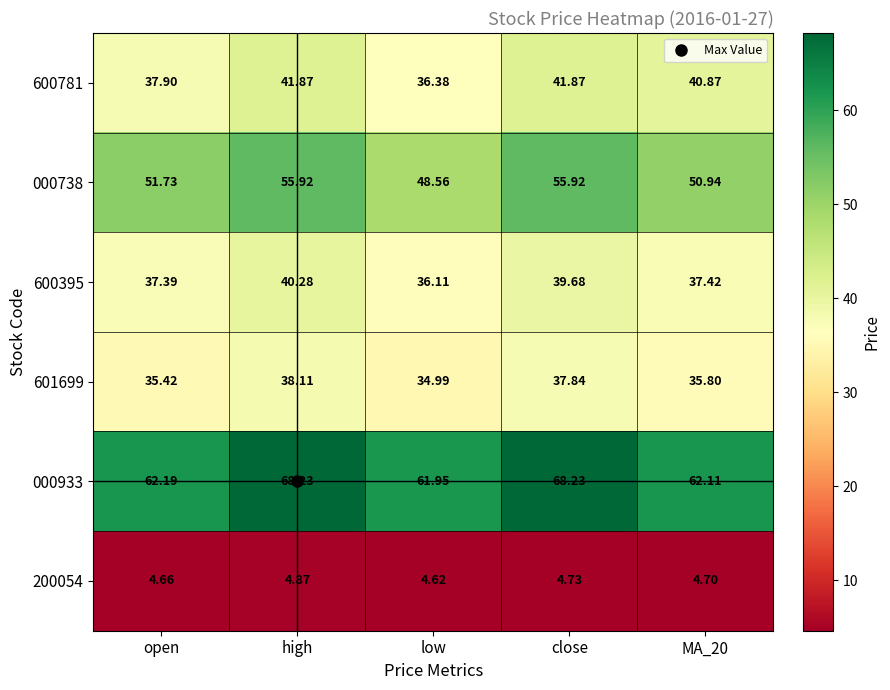

Which series has the largest total across all categories?

000933